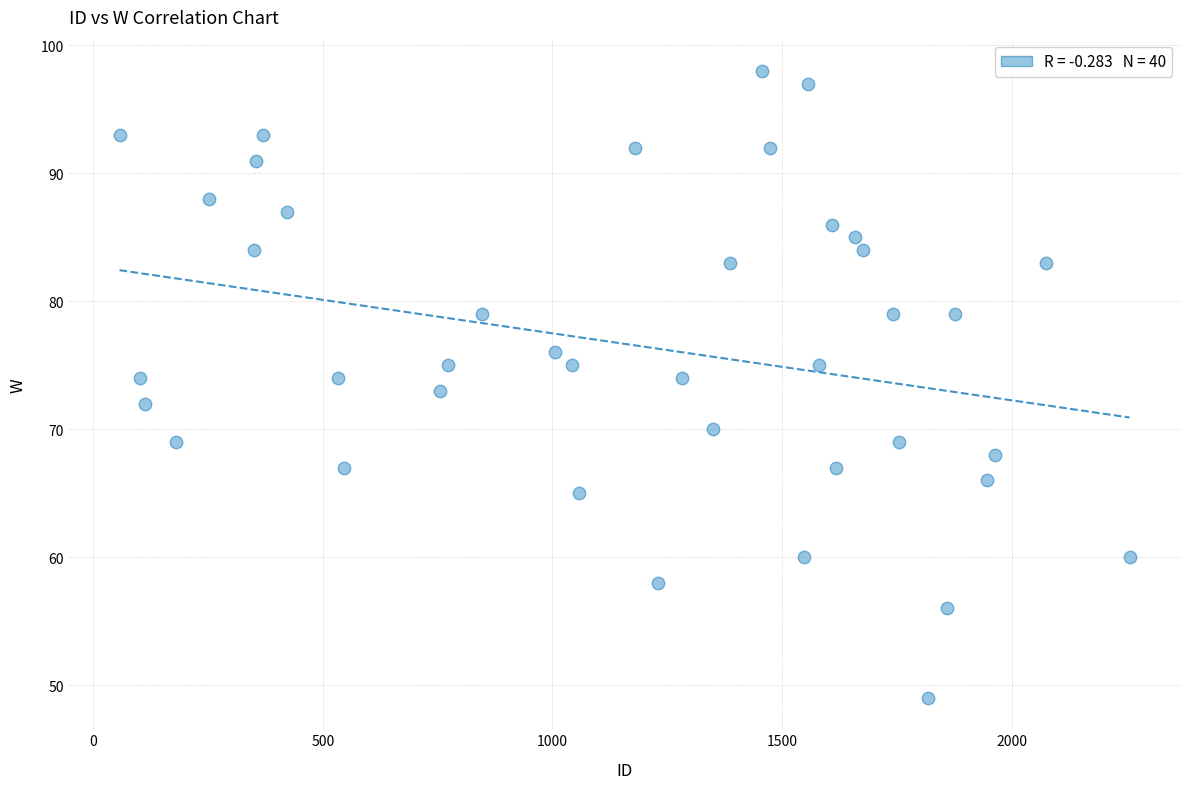

What is the range of X values (max minus min)?

2200